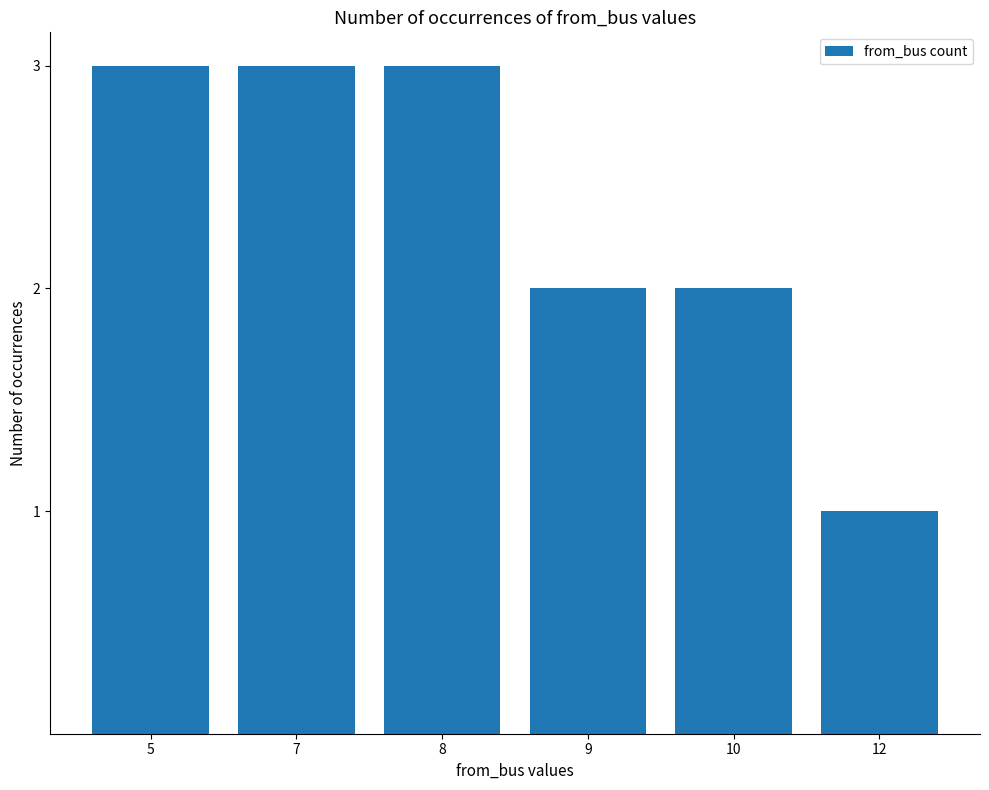

Count the values in the range 2 to 3.

5